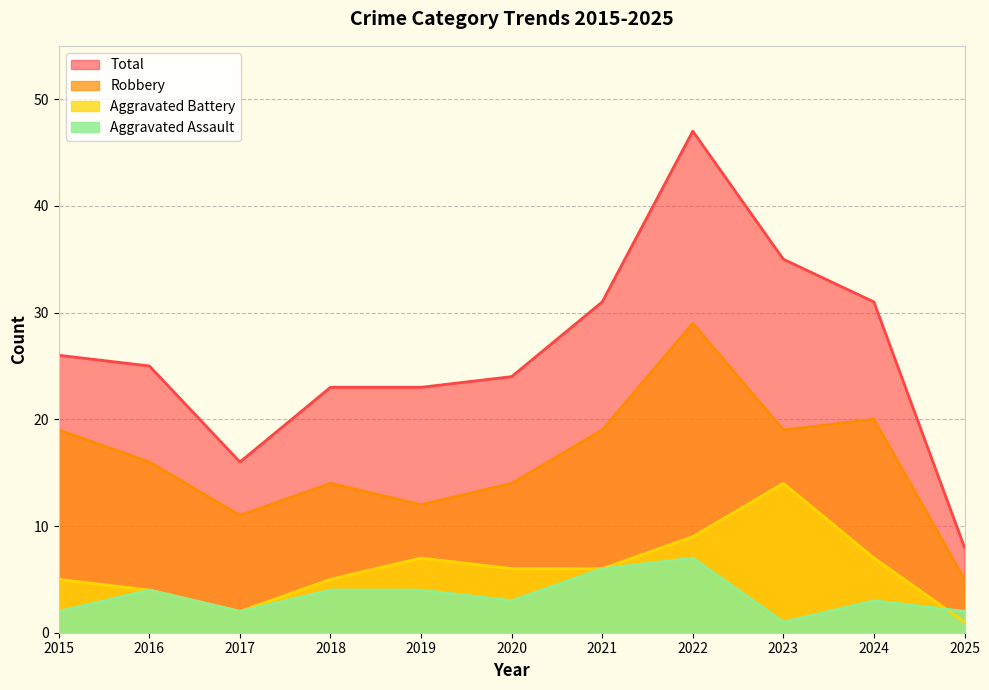

Count the Aggravated Assault values in the range 2 to 4.

8